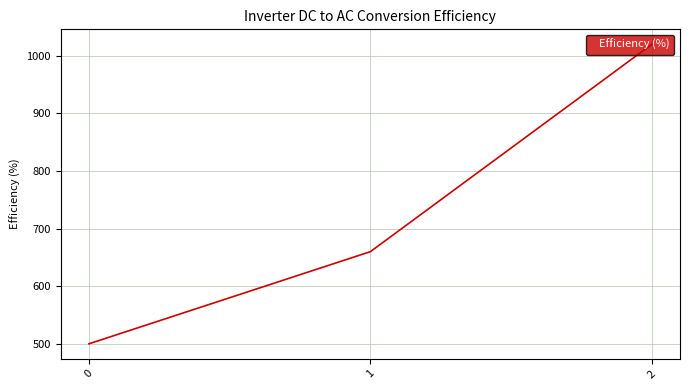

What is the minimum value shown in the chart?

500